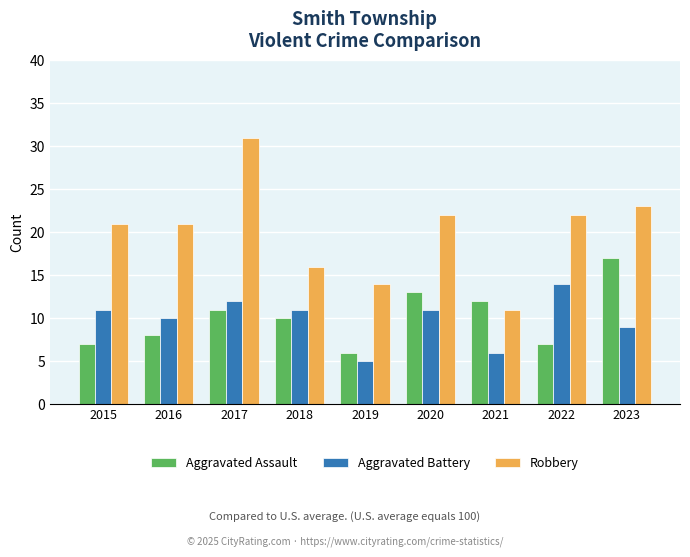

At which category is the sum across all series the highest?

2017